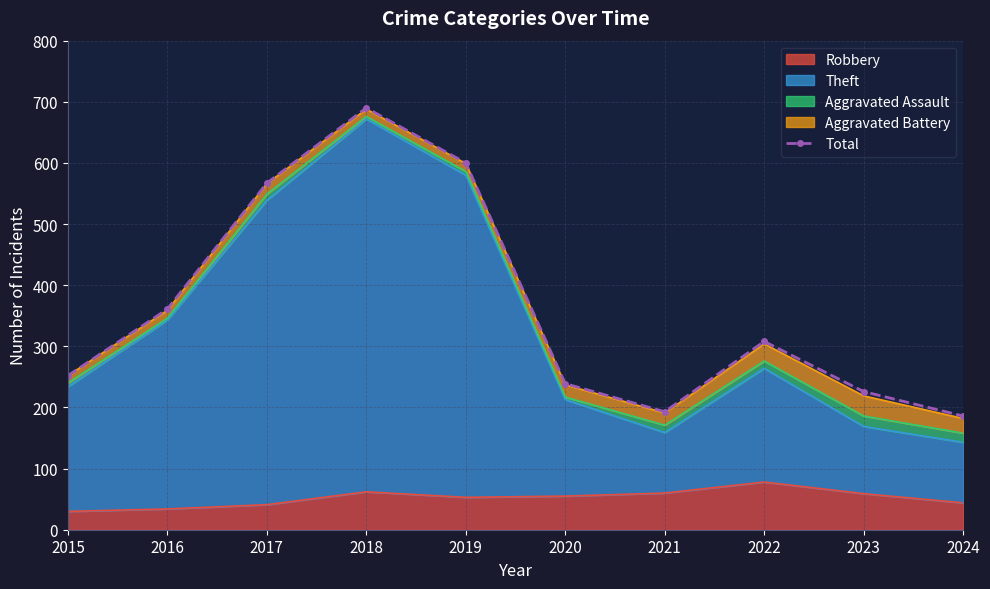

What is the value of the 3rd point from the left?

567